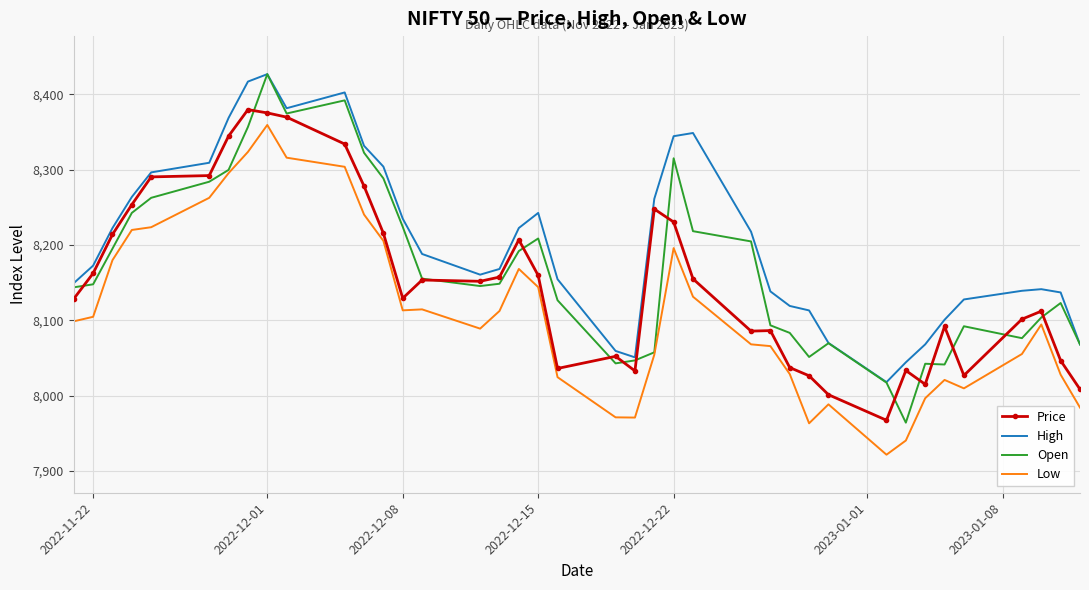

Which series has the largest total across all categories?

High